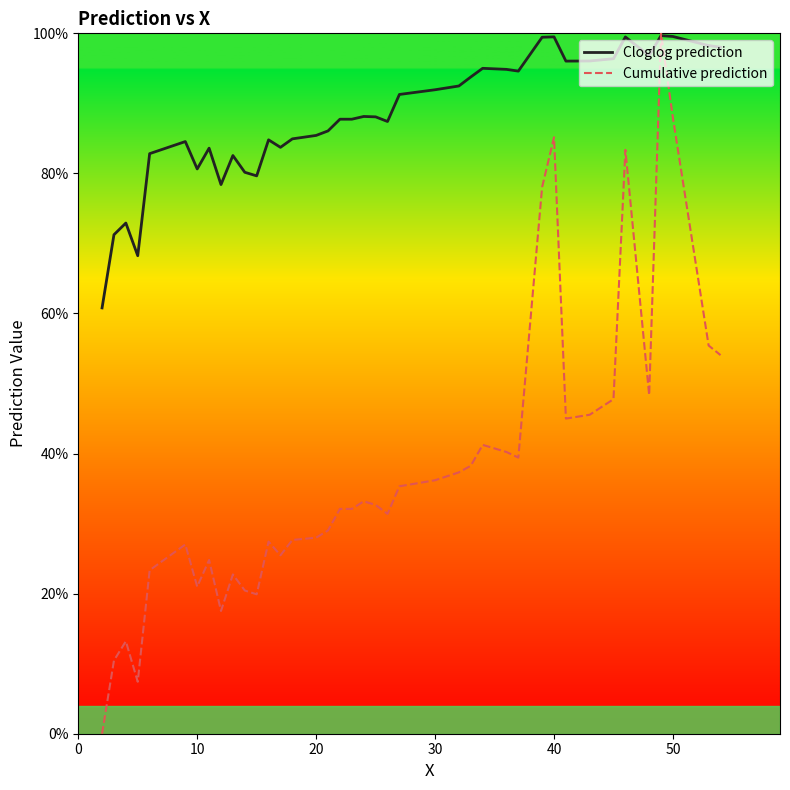

True or false: Cloglog prediction has more than 1 interior local peaks.

True